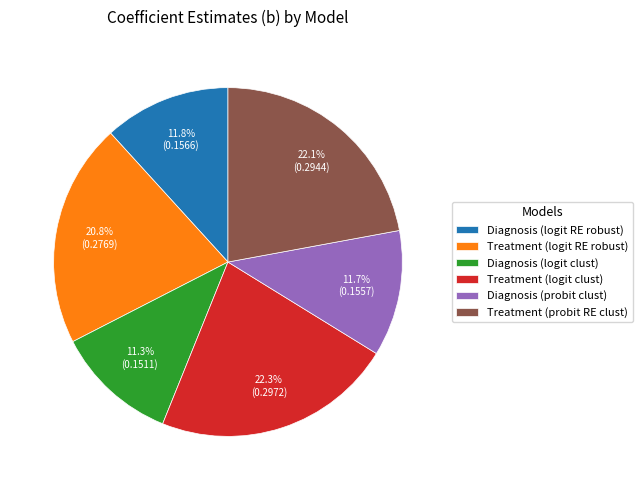

True or false: Treatment (logit RE robust) accounts for 21% of the total.

True